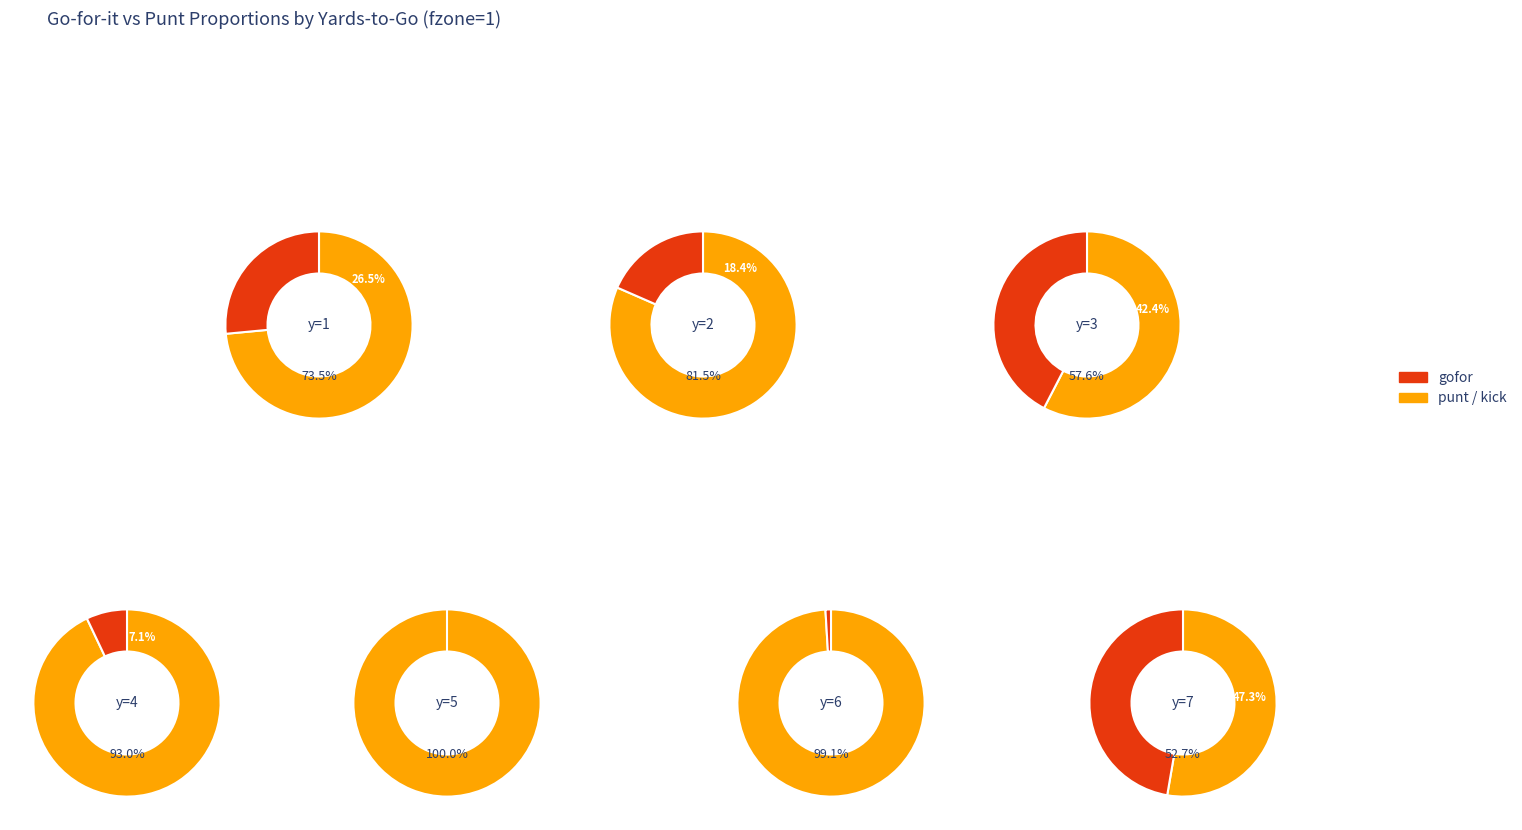

Is y=6 the majority of the pie?

No